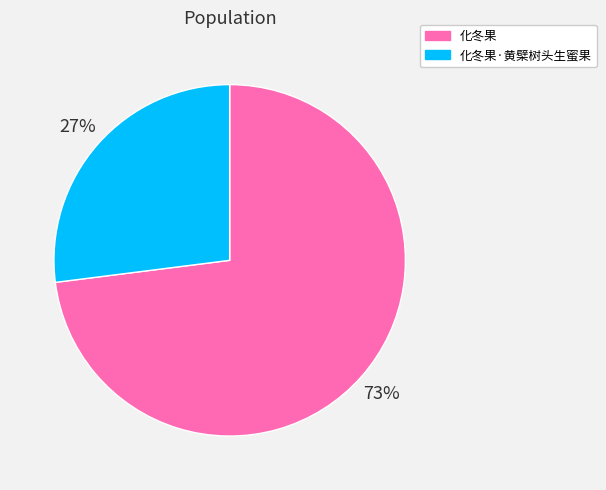

Does 化冬果 represent more than half of the total?

Yes